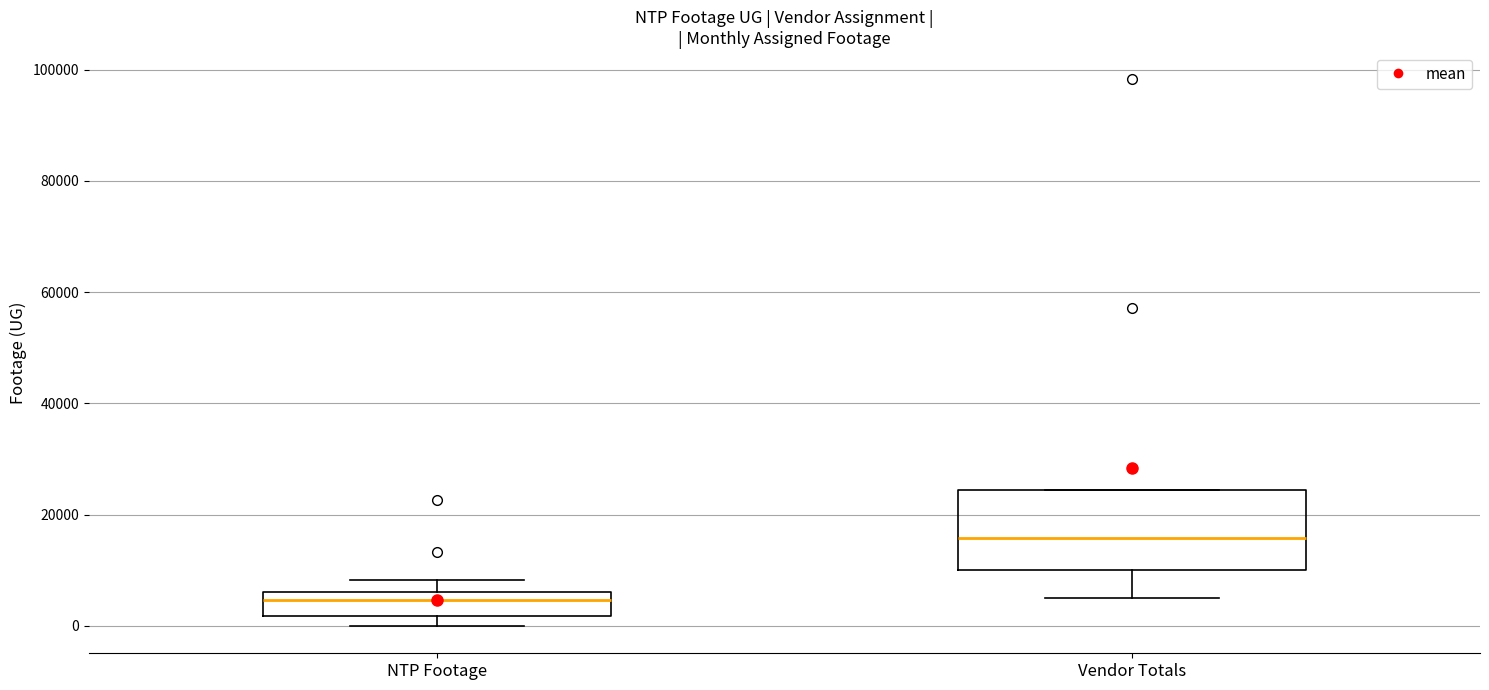

Which box is the tallest, from its lower edge to its upper edge?

Vendor Totals